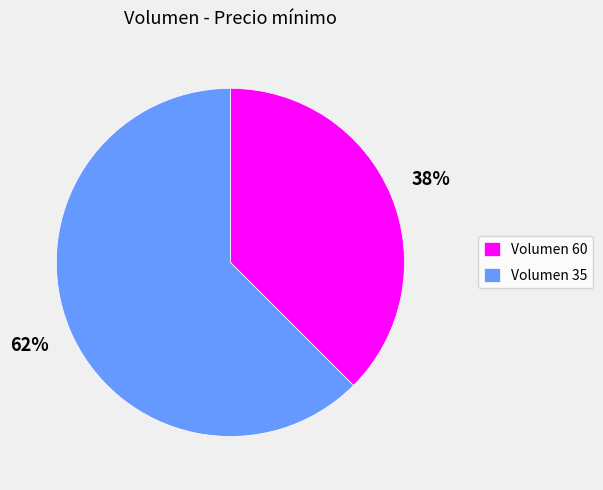

Rank the categories by value from highest to lowest.

Volumen 35, Volumen 60